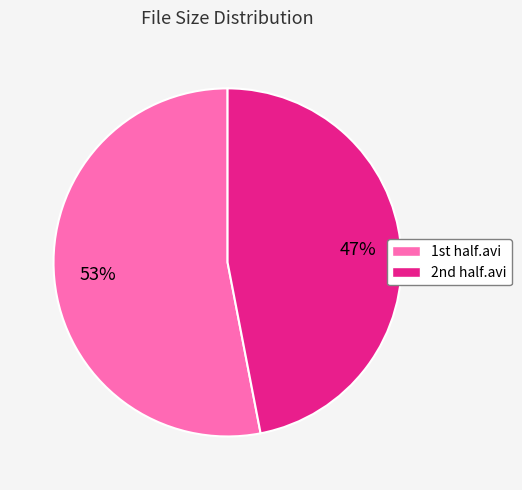

Which slice is the smallest?

2nd half.avi